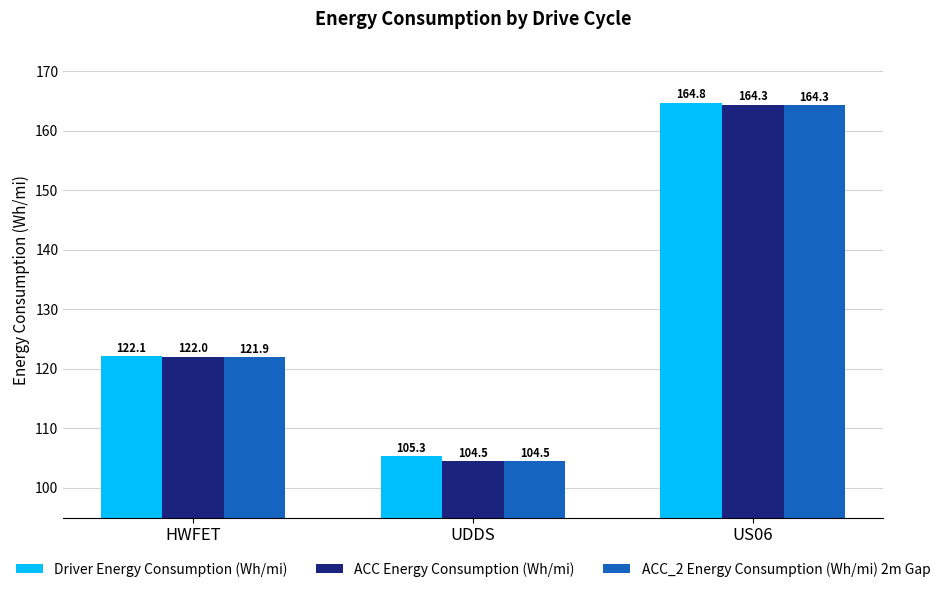

What is the value of the Driver Energy Consumption (Wh/mi) bar at the 3rd from the left?

164.8